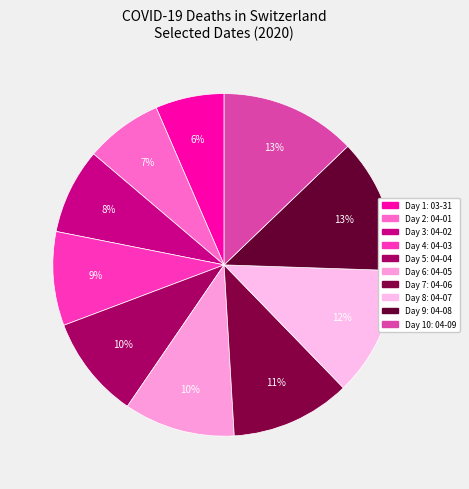

Is there a majority slice in this chart?

No